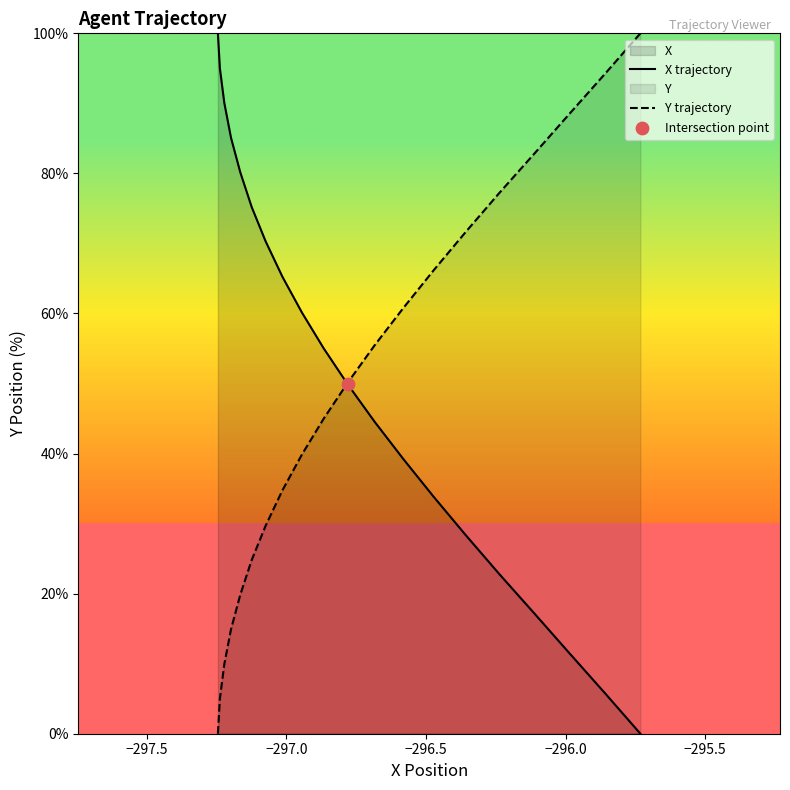

What is the highest value of the Y trajectory series?

100.0